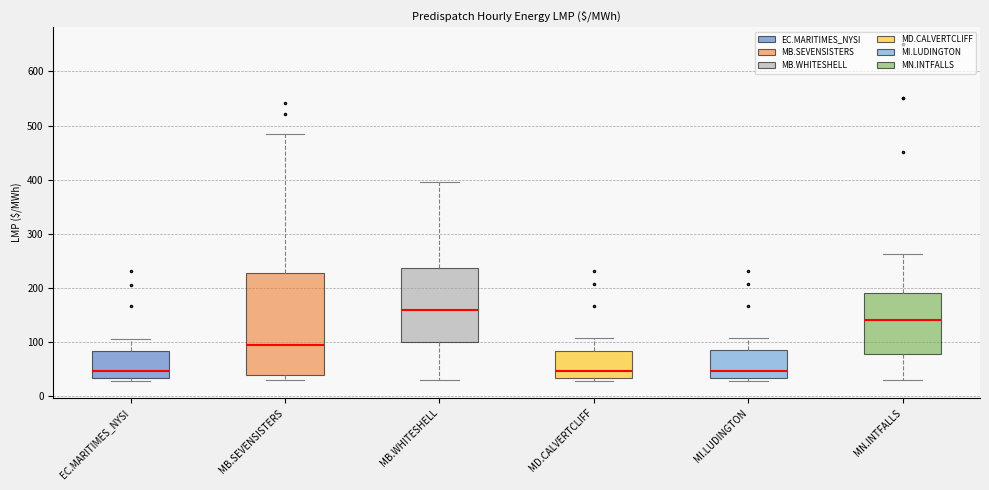

Reading left to right, read every box against the y-axis: the position of its median line, the range the box covers, and the ends of its whiskers. The values are not printed on the chart, so give them approximately, as read against the axis.

EC.MARITIMES_NYSI: median 50, box 30 to 80, whiskers 30 (just below the box's lower edge) to 110
MB.SEVENSISTERS: median 100, box 40 to 230, whiskers 30 to 480
MB.WHITESHELL: median 160, box 100 to 240, whiskers 30 to 400
MD.CALVERTCLIFF: median 50, box 30 to 80, whiskers 30 (just below the box's lower edge) to 110
MI.LUDINGTON: median 50, box 30 to 90, whiskers 30 (just below the box's lower edge) to 110
MN.INTFALLS: median 140, box 80 to 190, whiskers 30 to 260